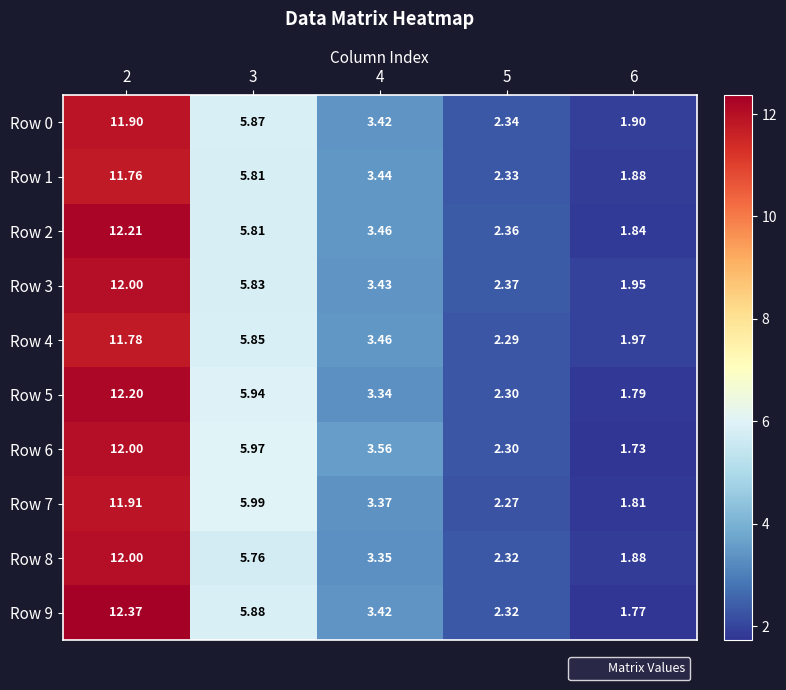

How many distinct data groups are displayed?

10